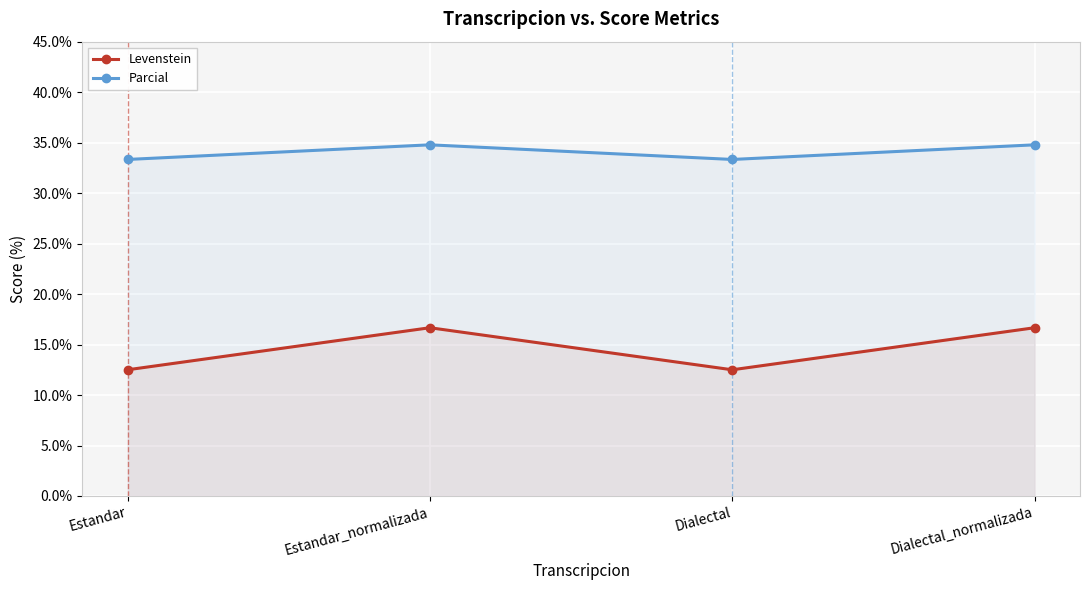

How many lines are shown in the chart?

2